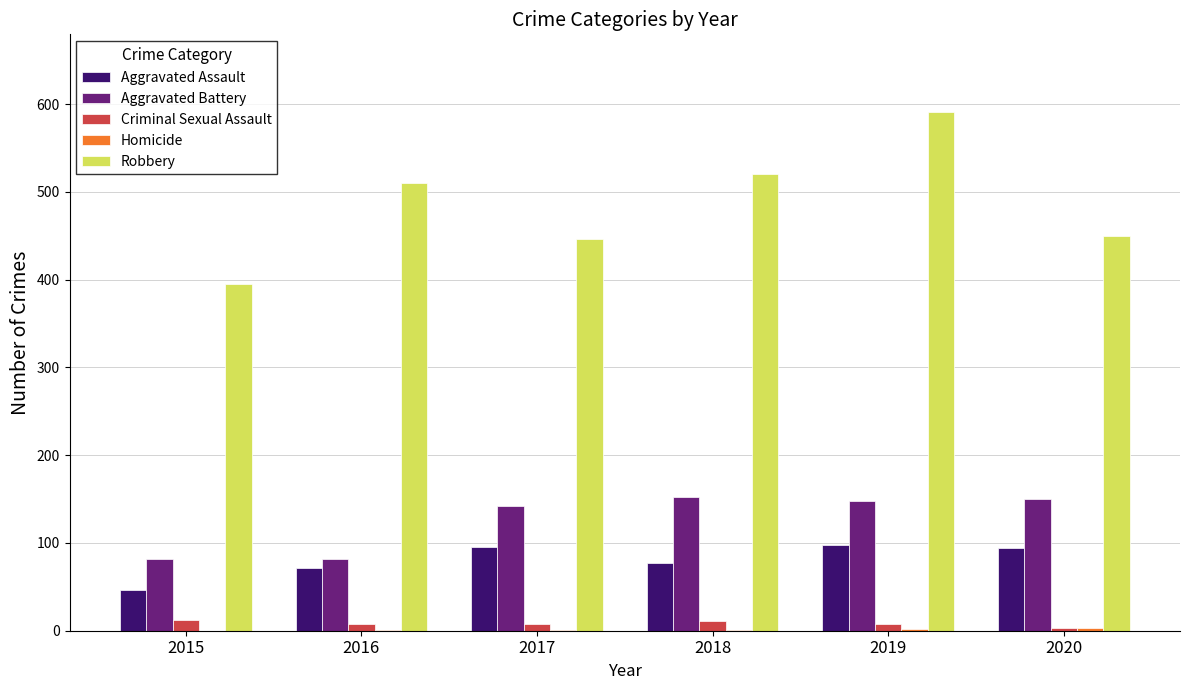

Which series has the largest total across all categories?

Robbery